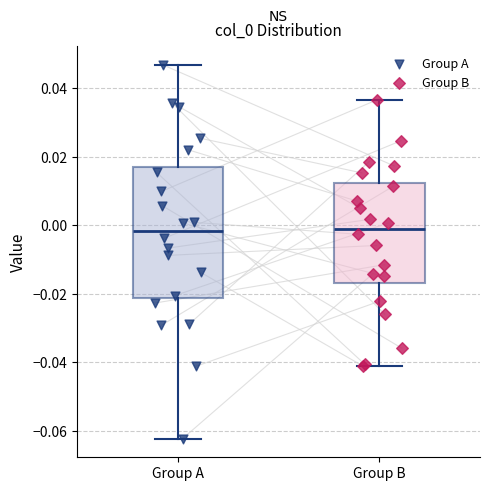

Where does the upper whisker of the box for Group B end on the y-axis? The values are not printed on the chart, so give them approximately, as read against the axis.

0.036